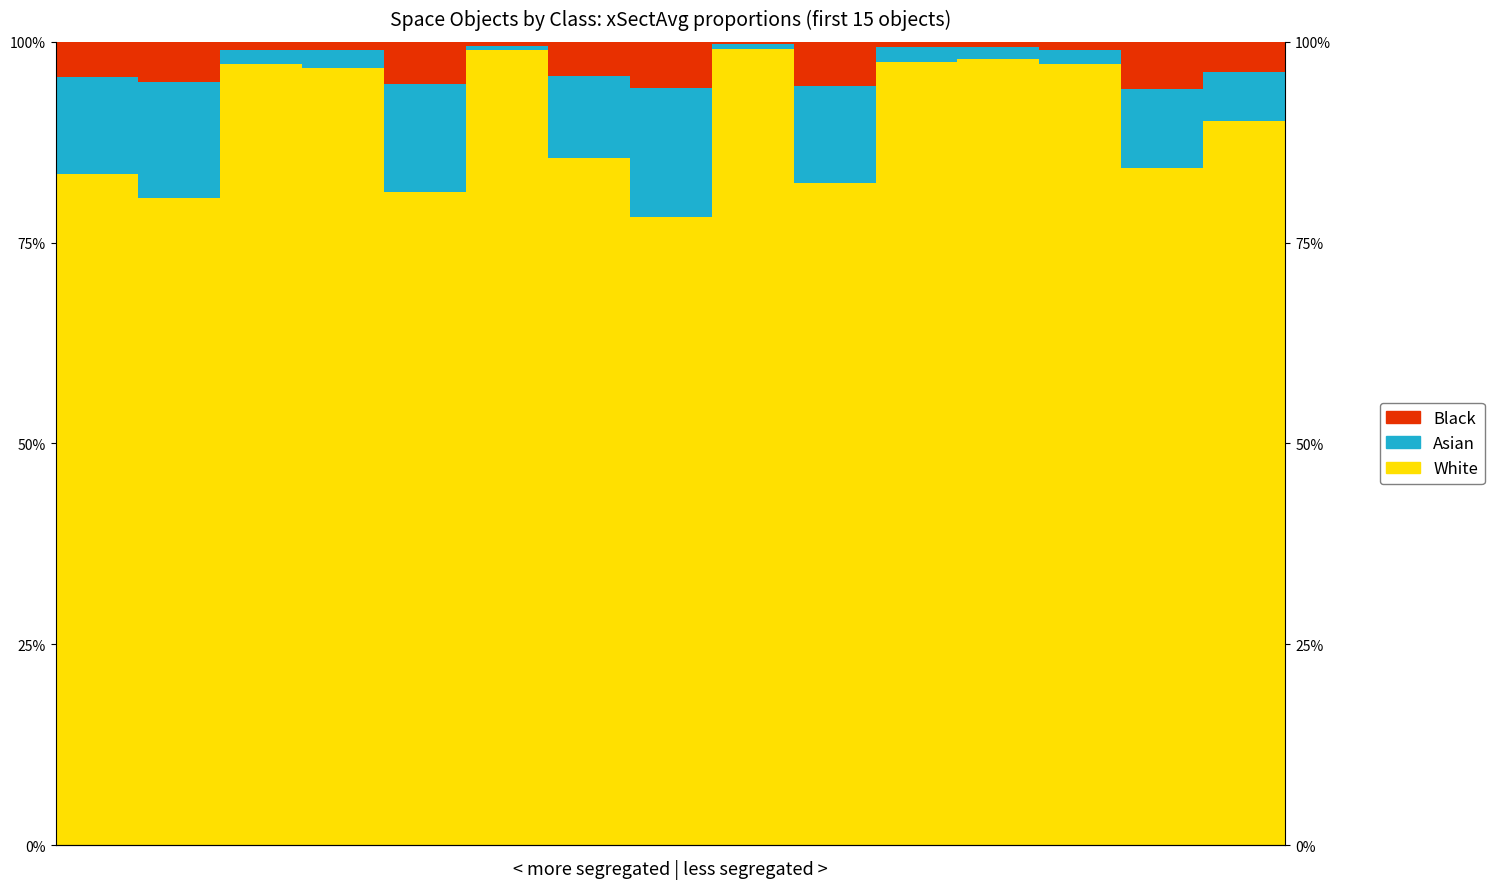

What is the difference between the maximum and second lowest values in the Asian series?

15.4